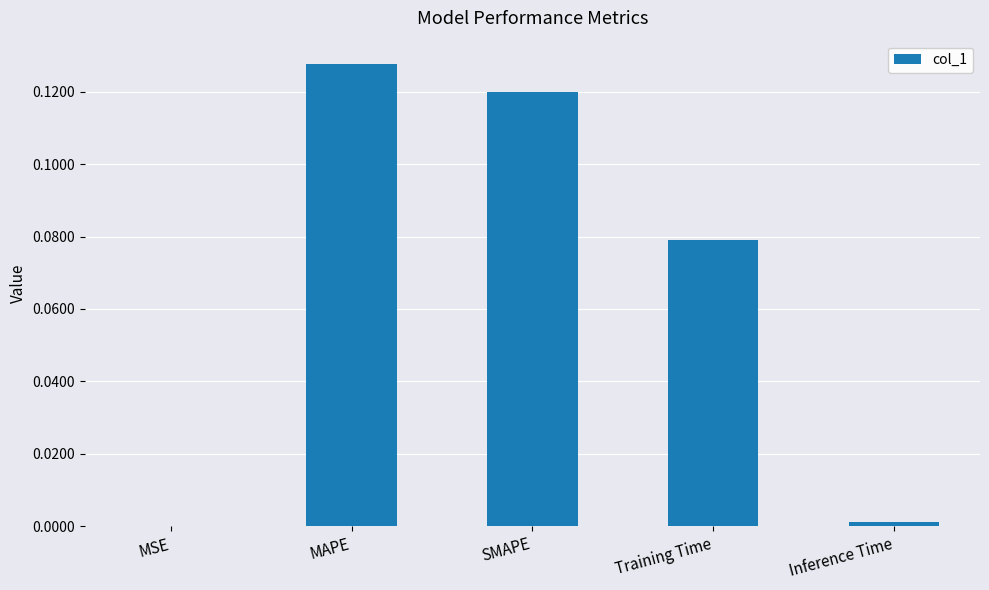

Count the number of categories in the chart.

5